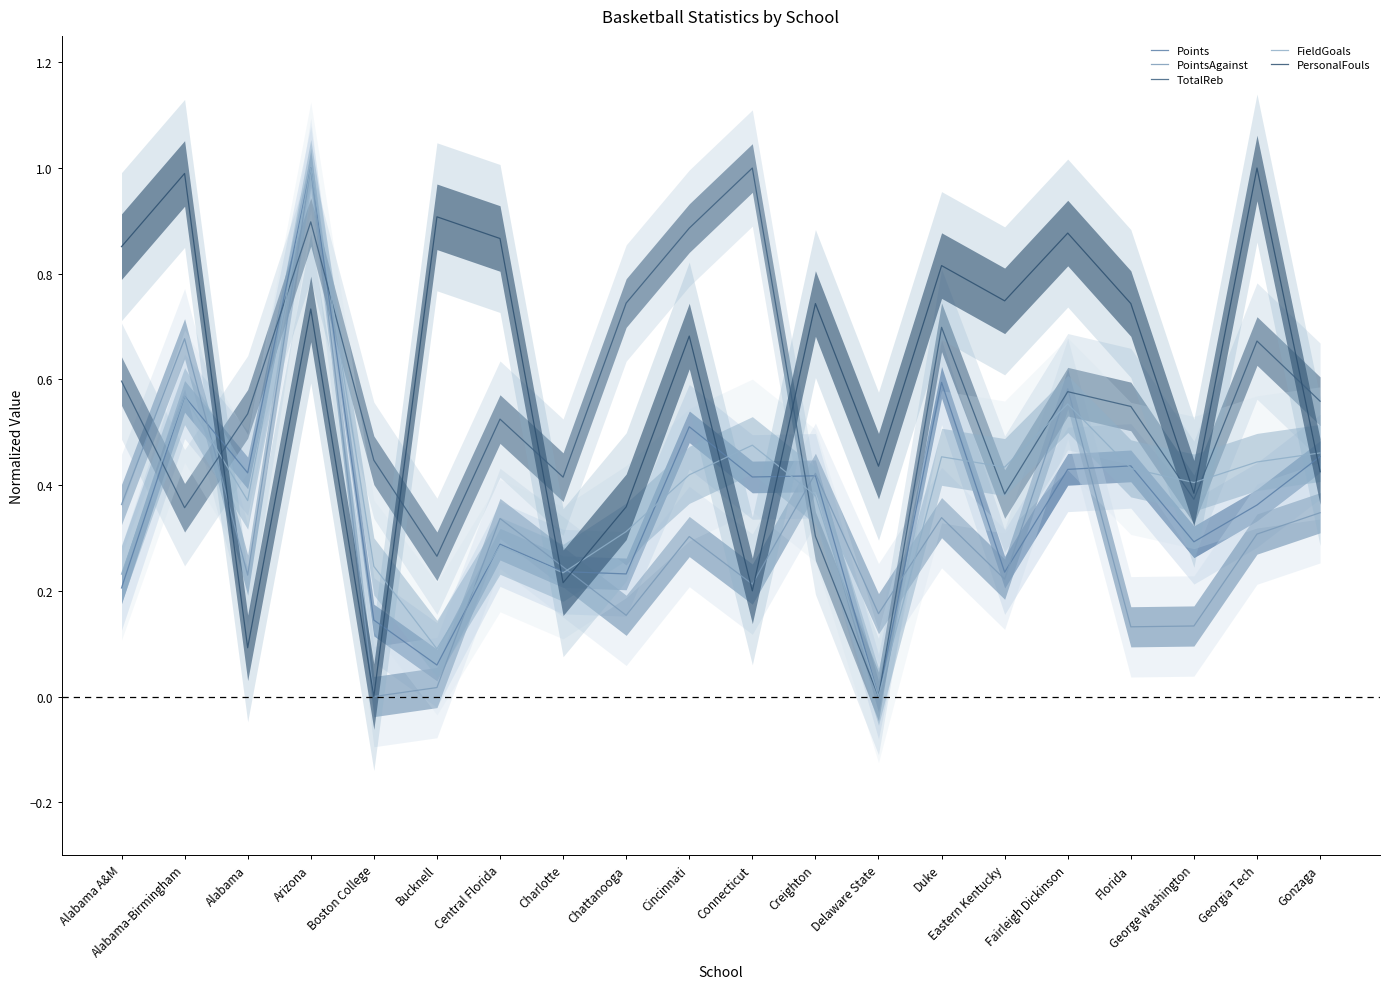

What position from the left is Florida?

17